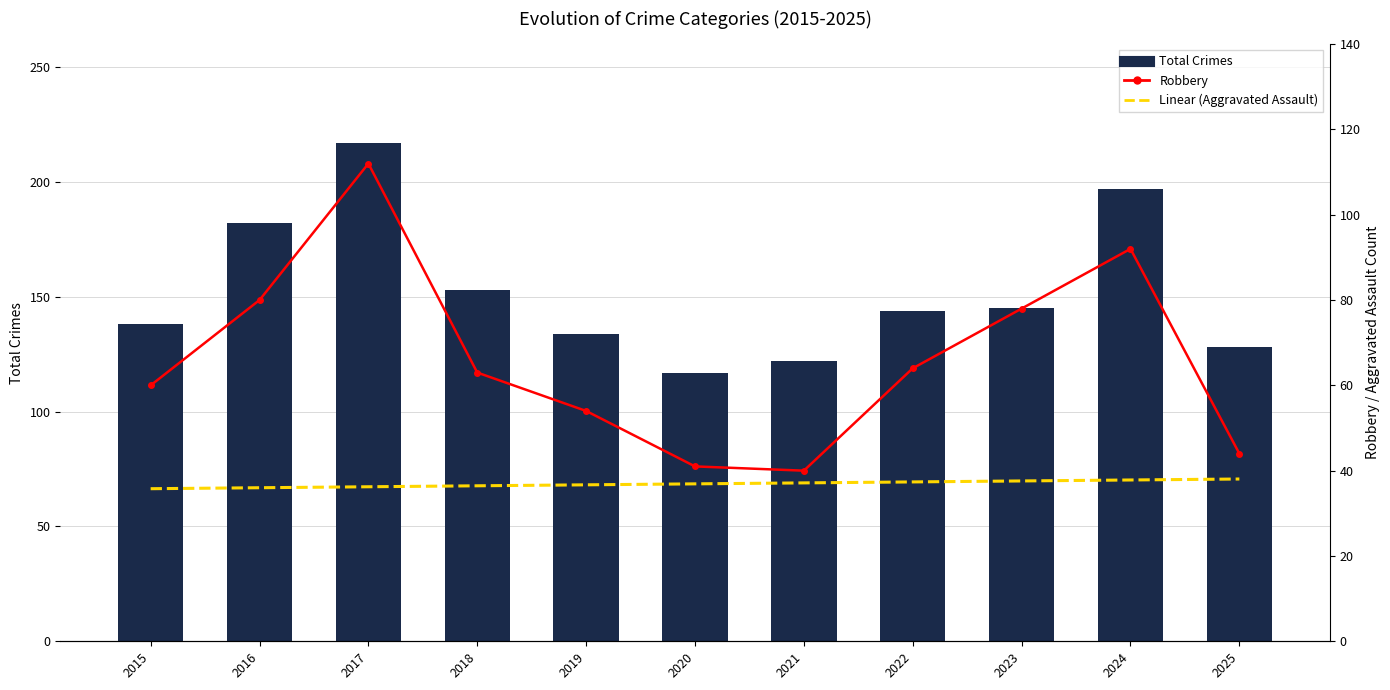

Which has a higher value, 2025 or 2015?

2015